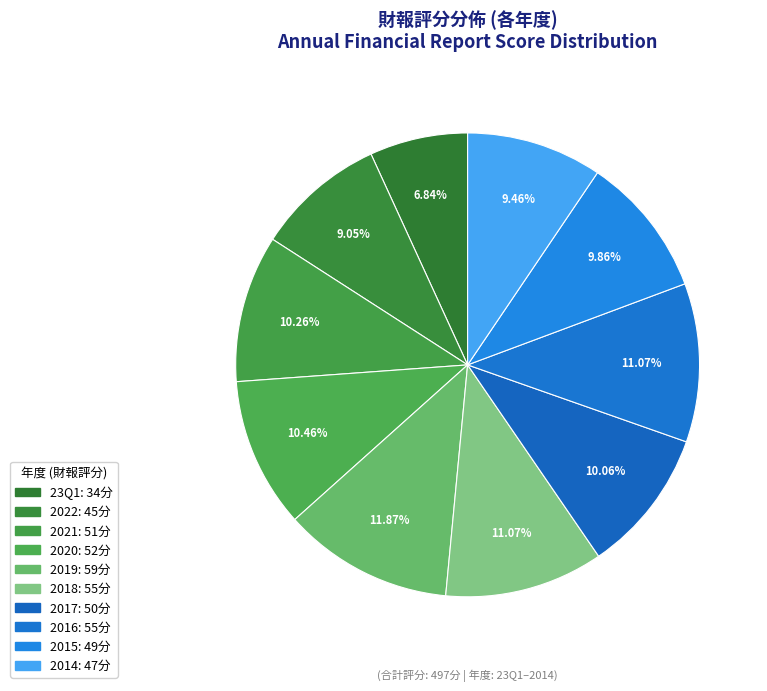

Count the number of slices in the pie.

10